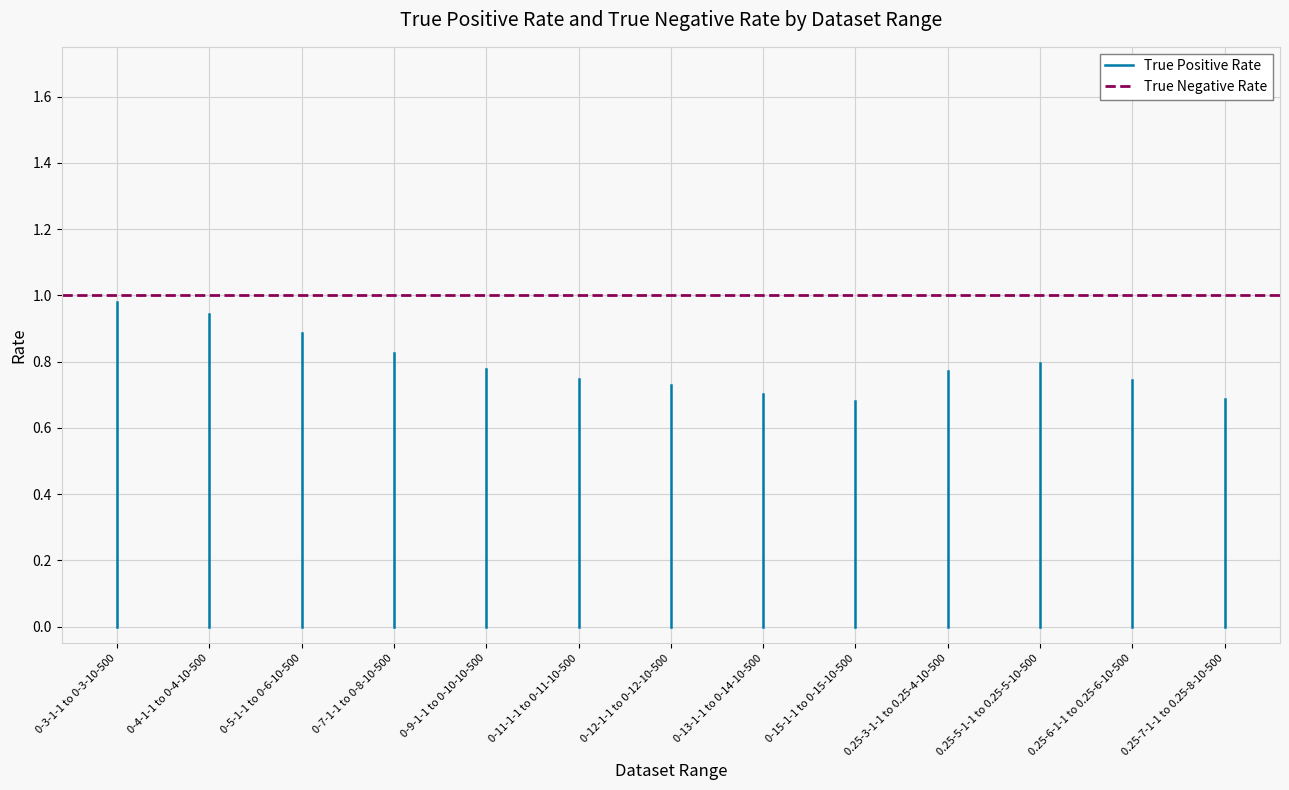

What is the approximate value of True Negative Rate at 0-4-1-1 to 0-4-10-500?

1.0